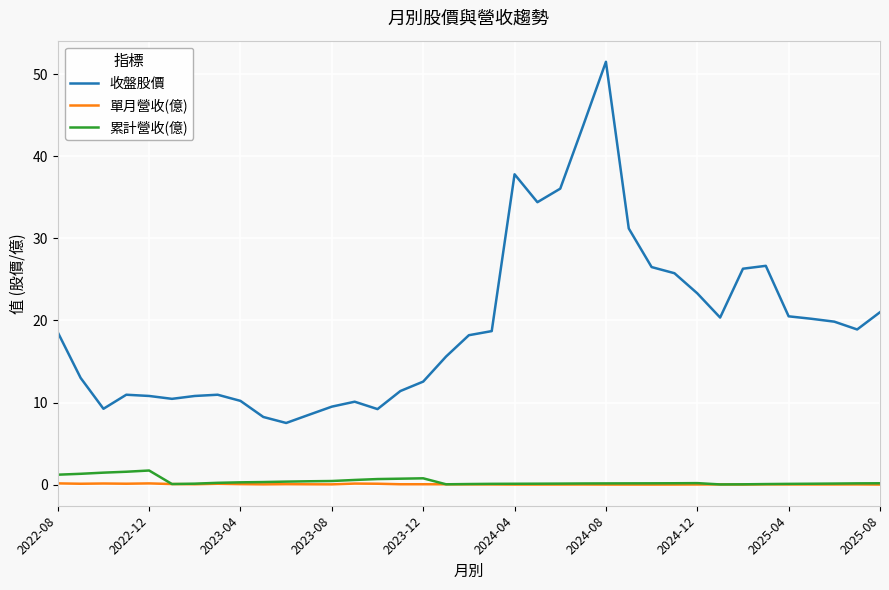

Which series has the widest spread of values?

收盤股價